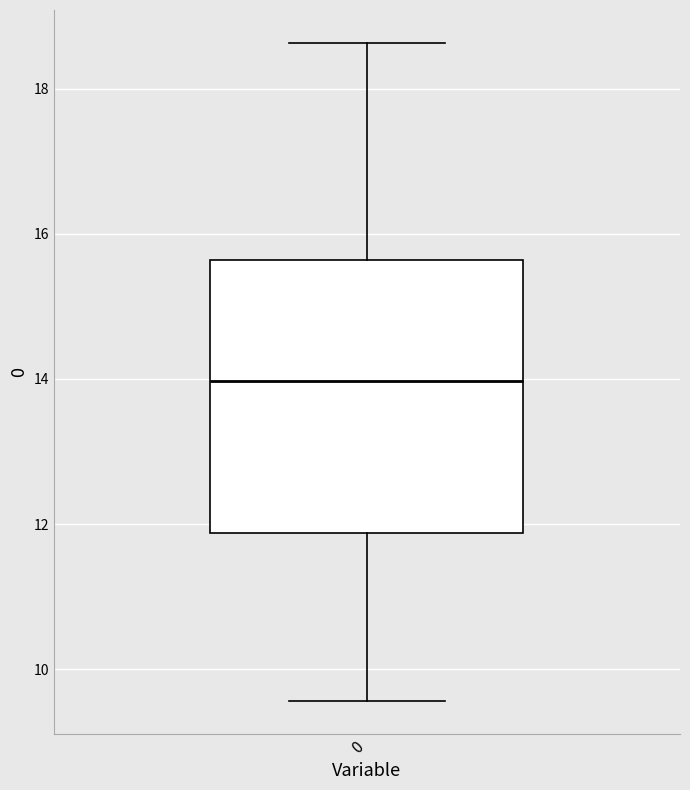

Transcribe this box plot: give where the median line is, the range the box spans, and where the two whiskers end, as read against the y-axis. The values are not printed on the chart, so give them approximately, as read against the axis.

median 14.0, box 11.8 to 15.6, whiskers 9.6 to 18.6